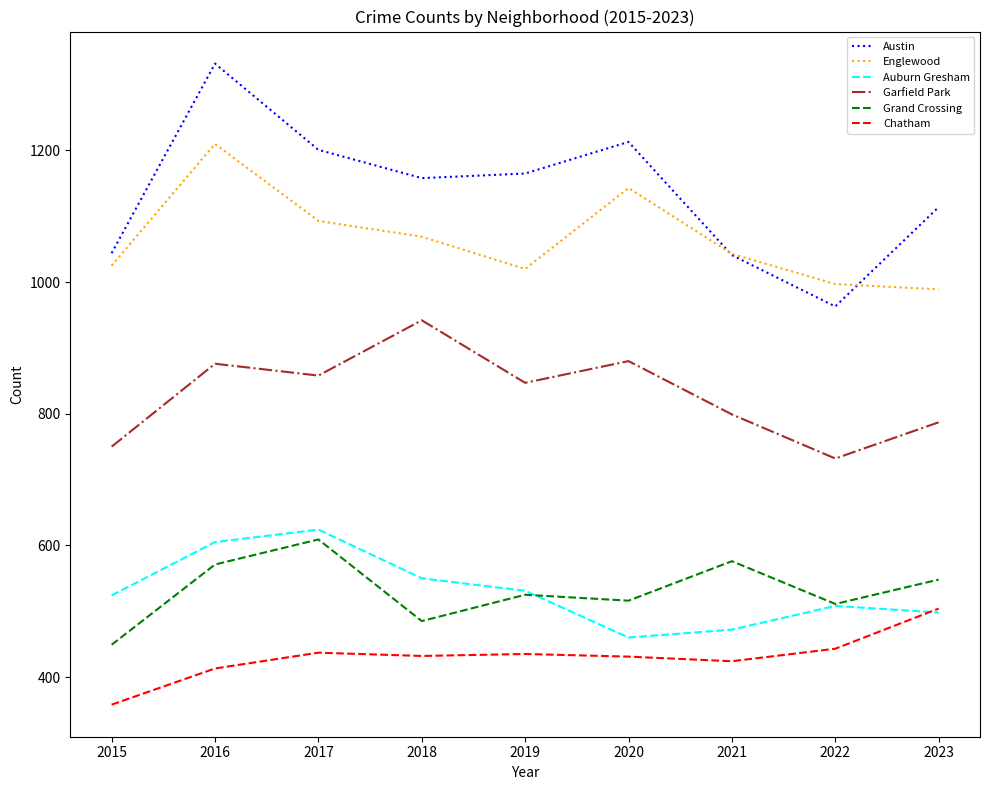

Which series has the largest range (max minus min)?

Austin